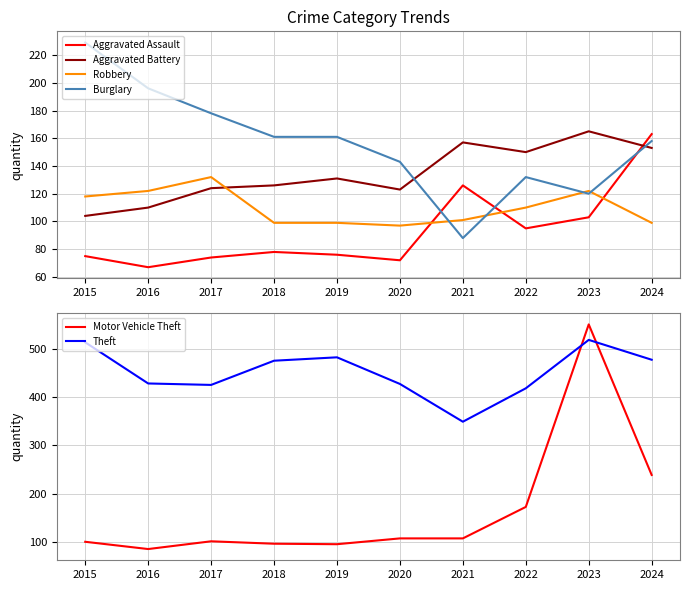

At how many categories does at least one series exceed 352?

9